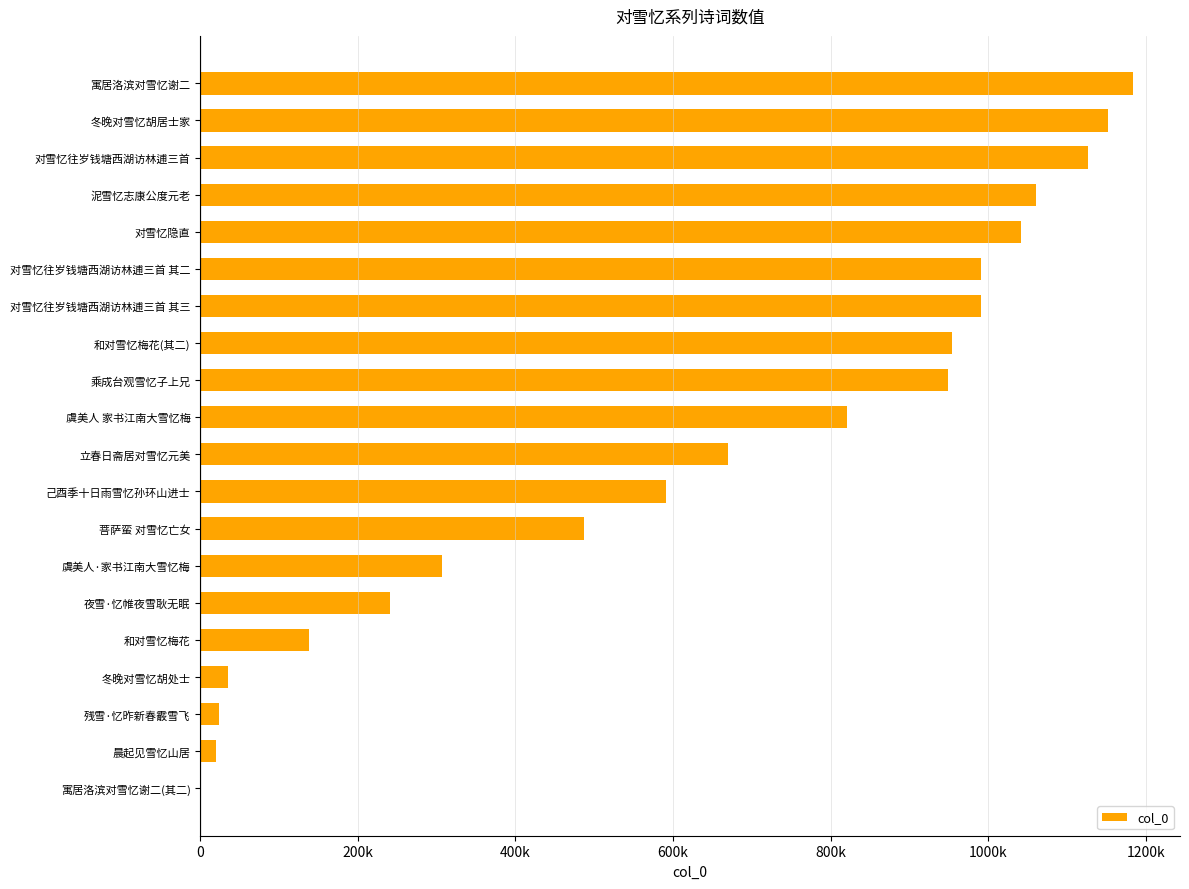

At which category does the chart reach its peak across all series?

寓居洛滨对雪忆谢二